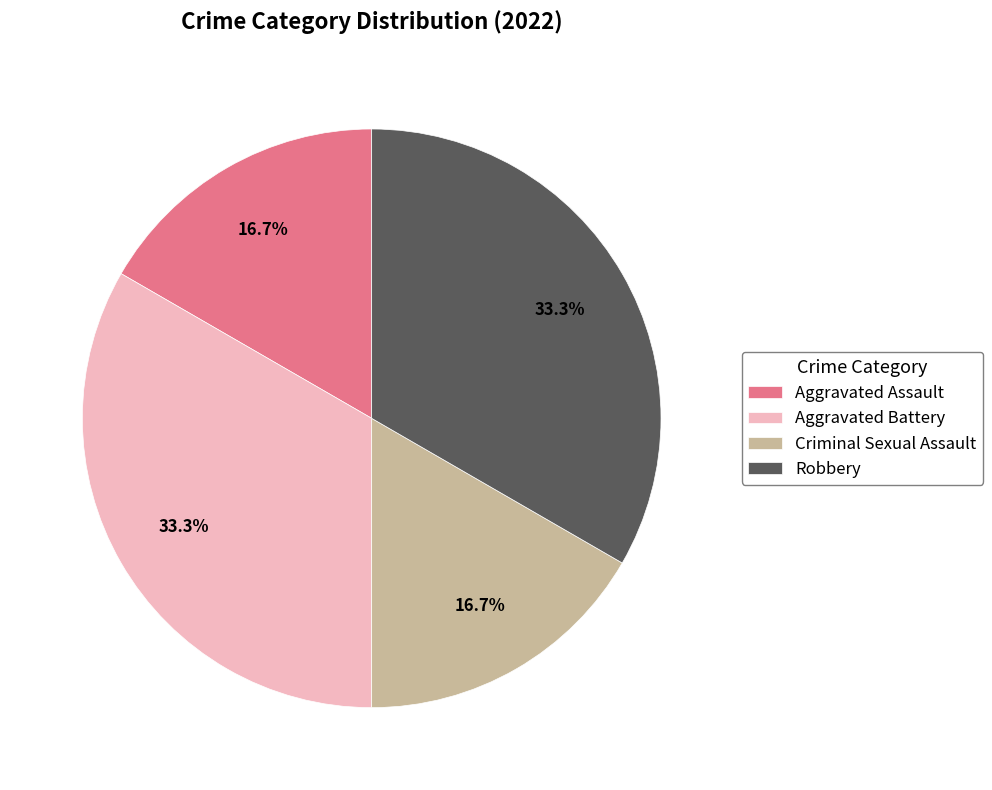

Approximately how many times larger is the value at Criminal Sexual Assault compared to Aggravated Battery?

0.5